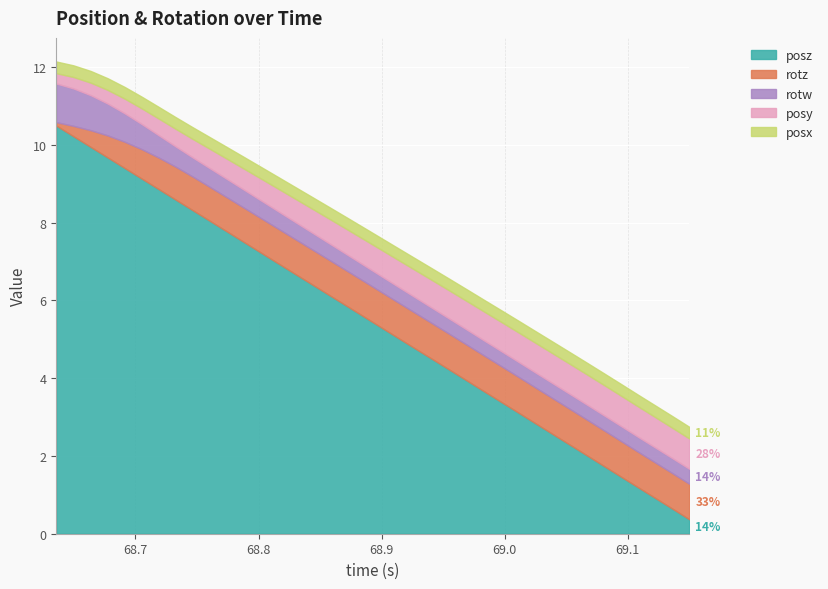

Does the chart display data point markers on the line(s)?

No